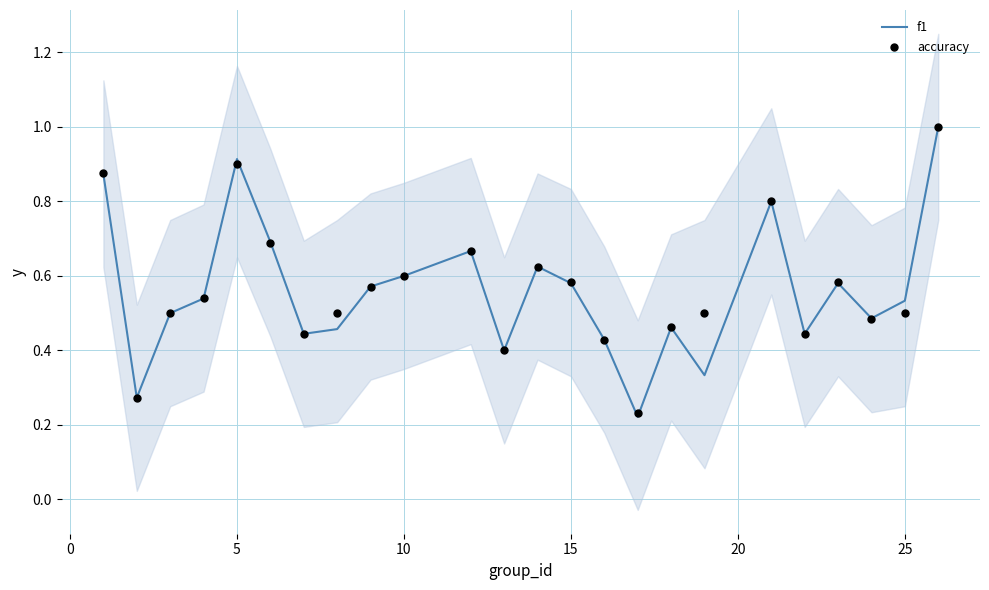

Which series reaches the minimum Y coordinate?

f1